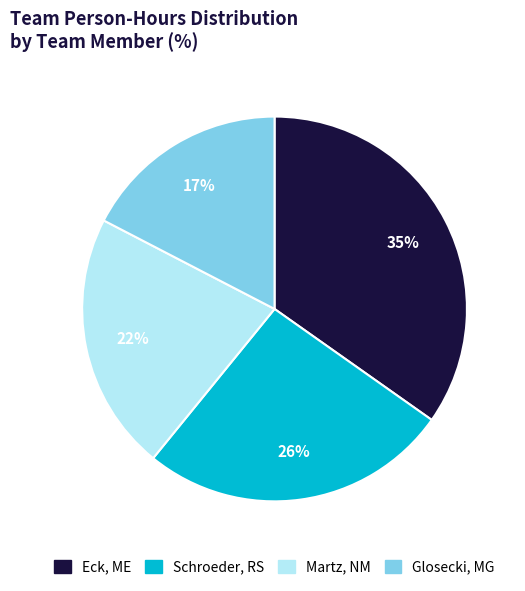

What is the smallest slice in the pie chart?

Glosecki, MG